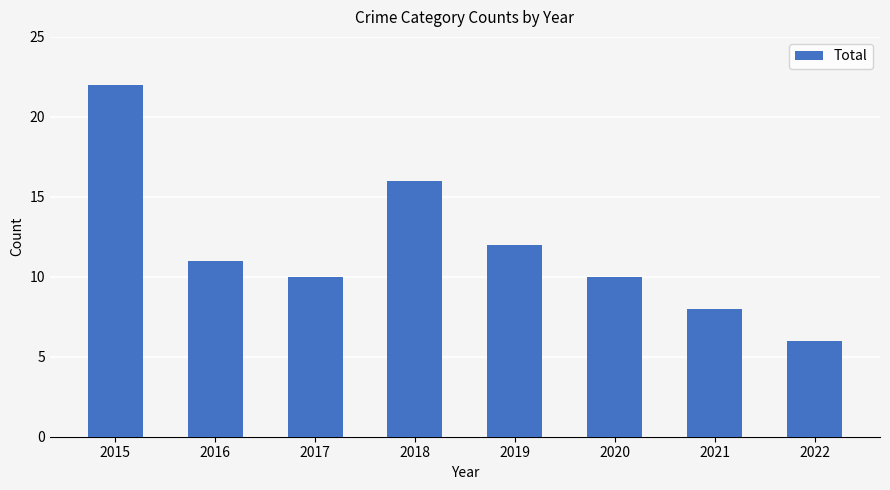

What value does the data have at 2022, to the nearest 5?

5